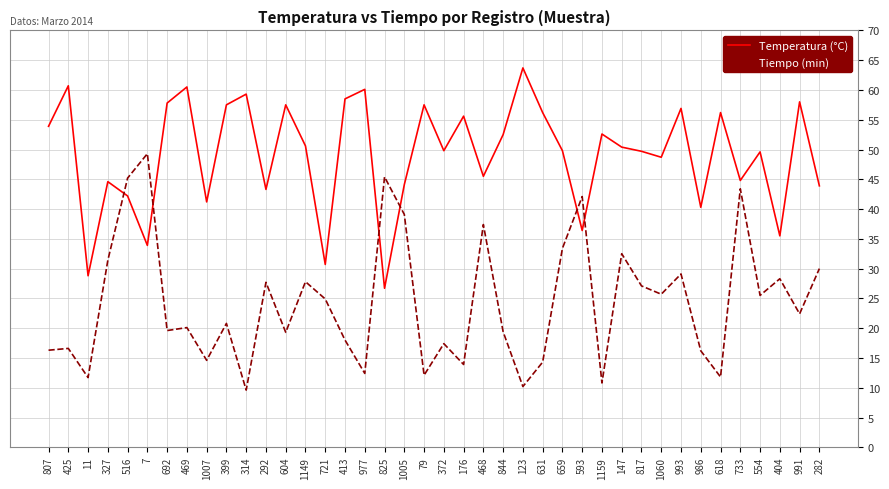

Does the chart display data point markers on the line(s)?

No